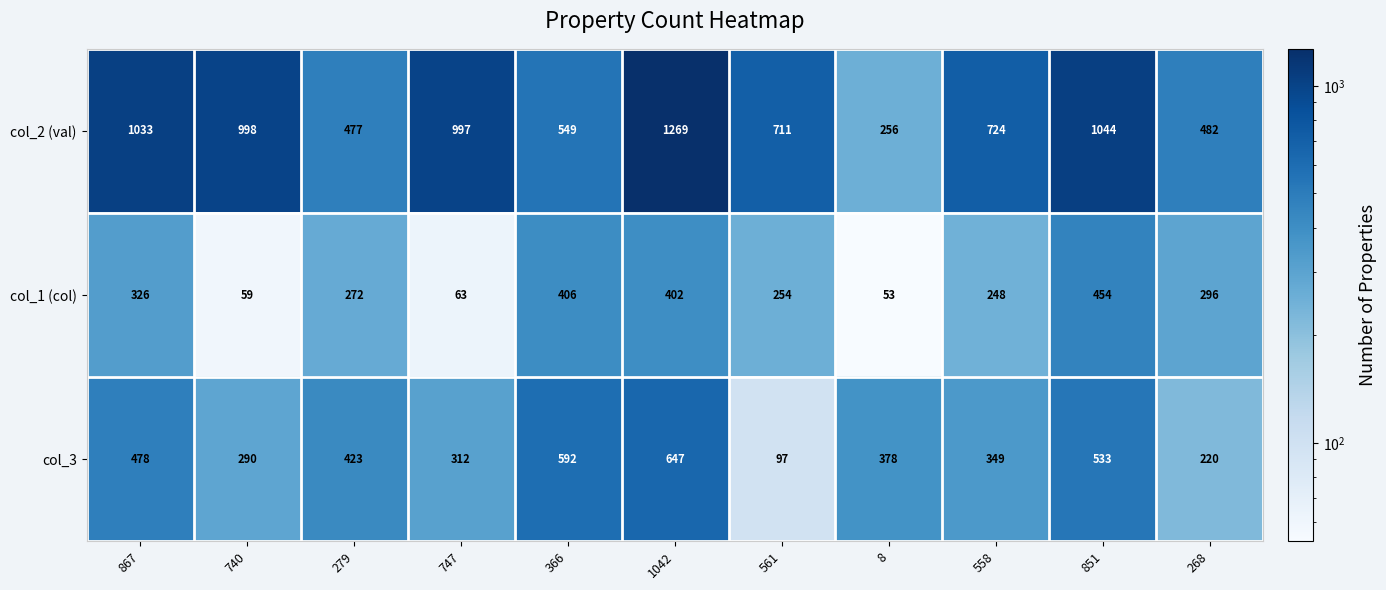

At which category is the sum across all series the highest?

1042